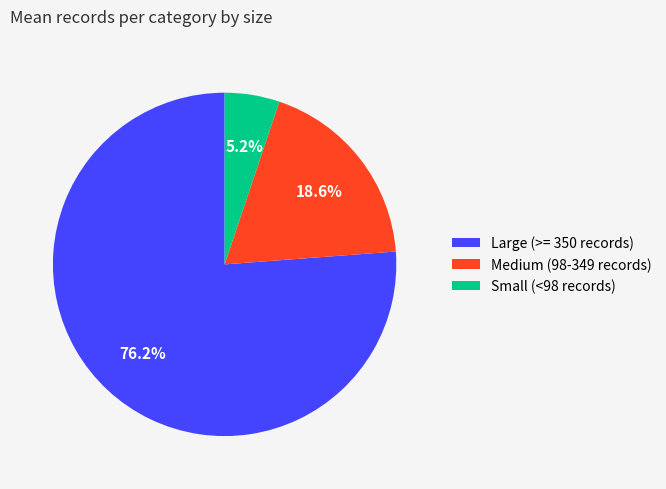

What portion of the pie excludes Small (<98 records)?

94.8%